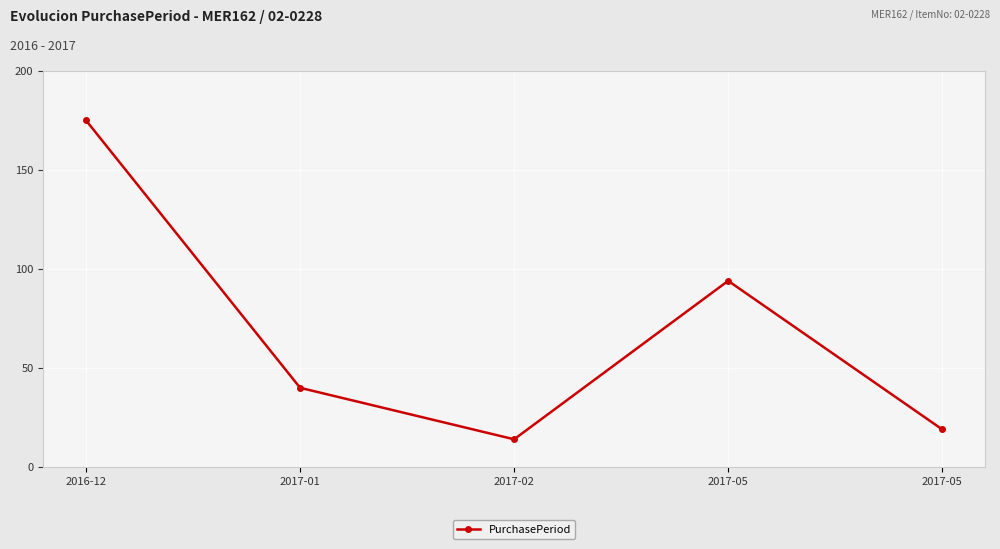

Is this an area chart (filled region under the line)?

No